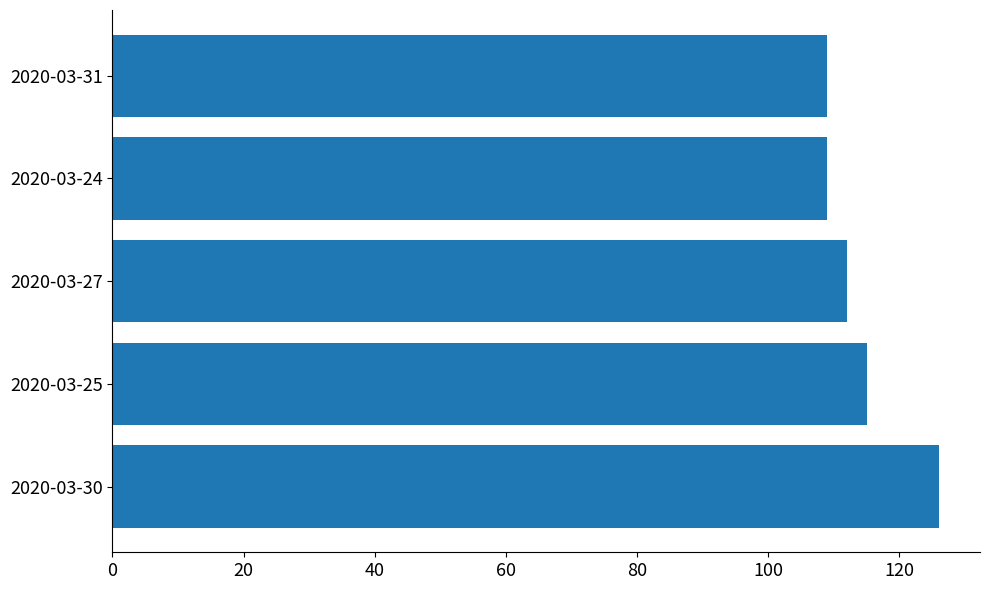

Does the chart contain any negative values?

No